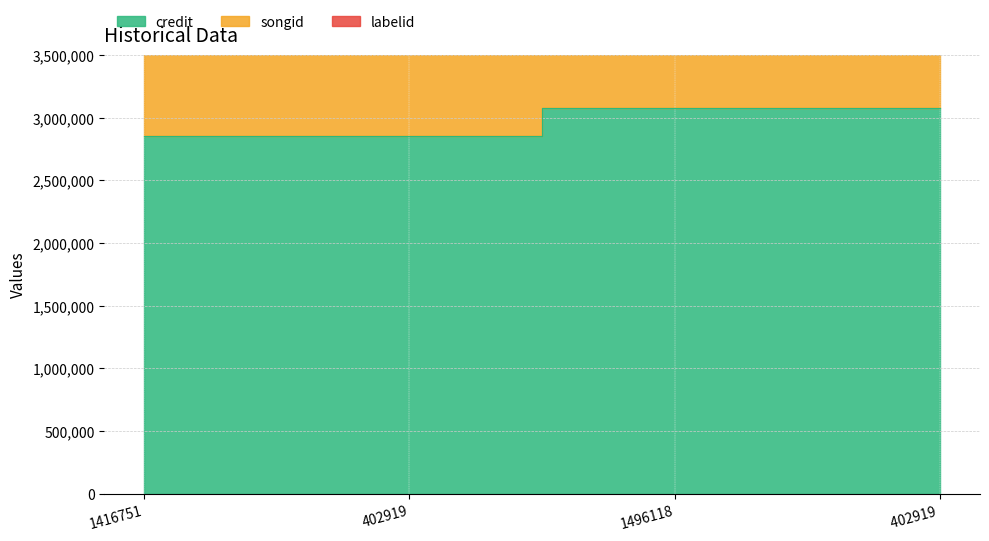

How many lines are shown in the chart?

2